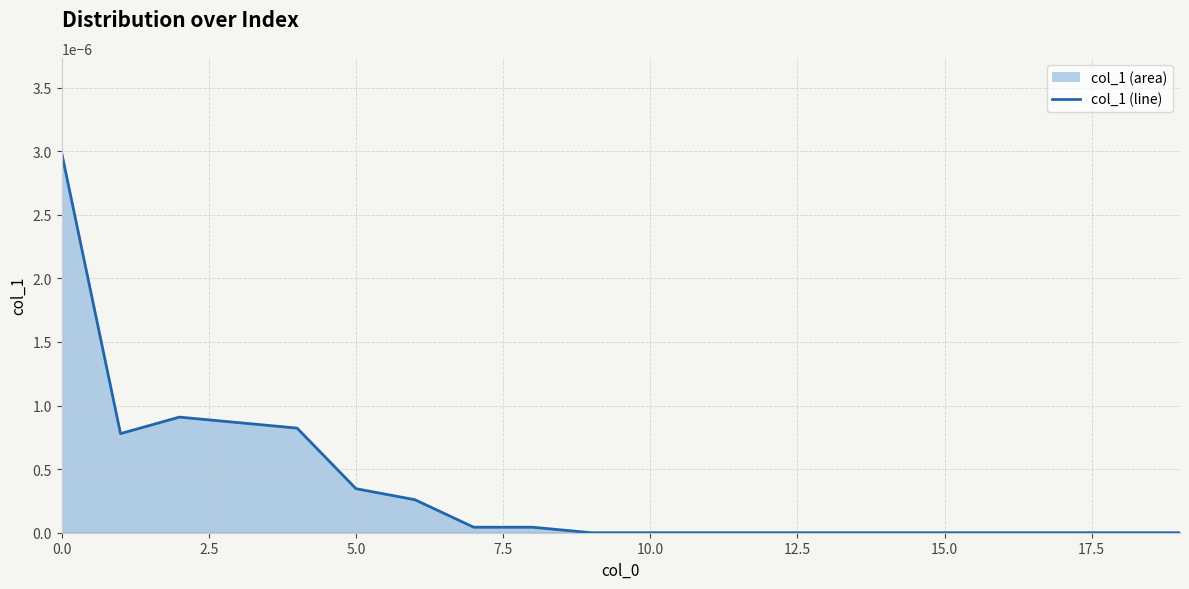

The chart shows a value of 0.0 at 15.0. True or false?

True